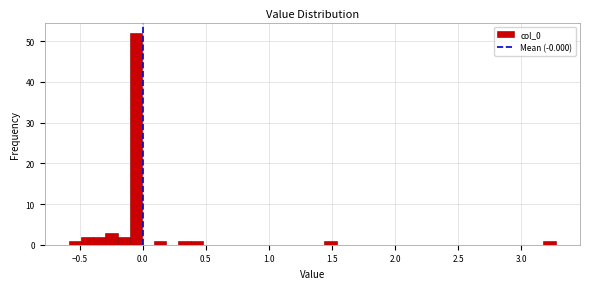

Read against the x-axis, roughly where is the centre of the tallest bar?

-0.05